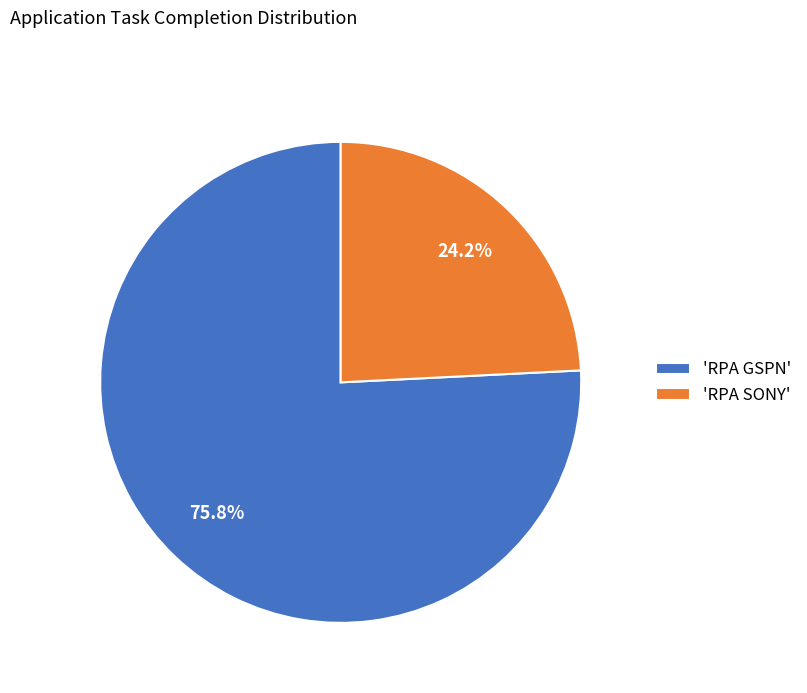

Which has a higher value, 'RPA SONY' or 'RPA GSPN'?

'RPA GSPN'